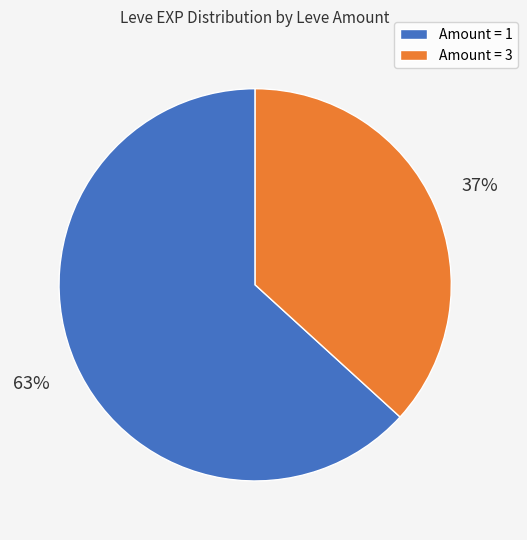

The Amount = 3 slice represents 31% of the pie. True or false?

False